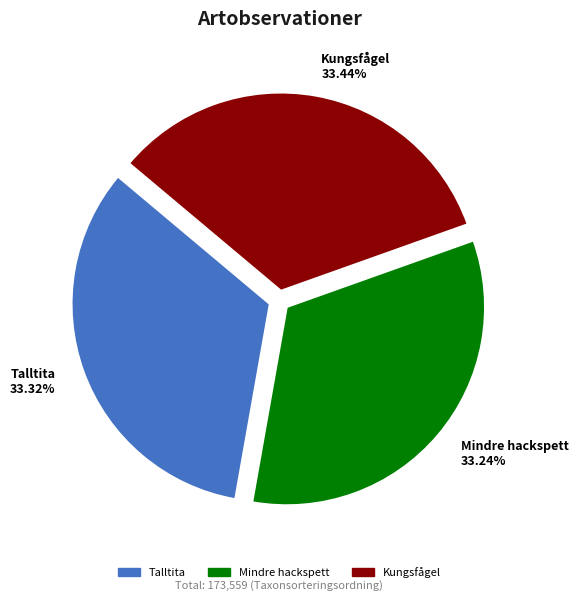

Is there a majority slice in this chart?

No